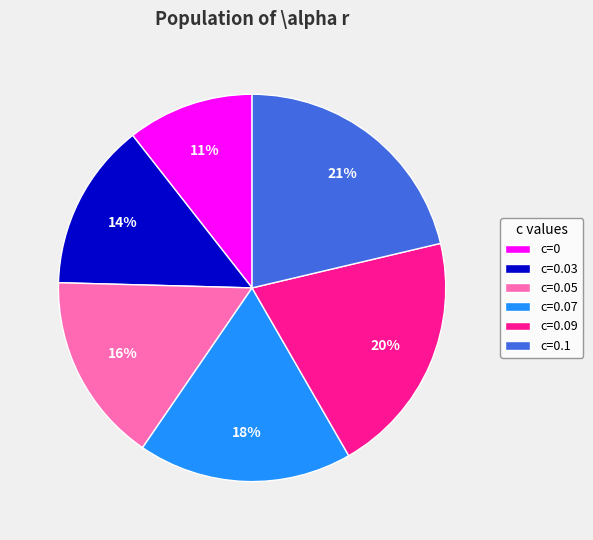

Is there any slice that represents more than half of the pie?

No